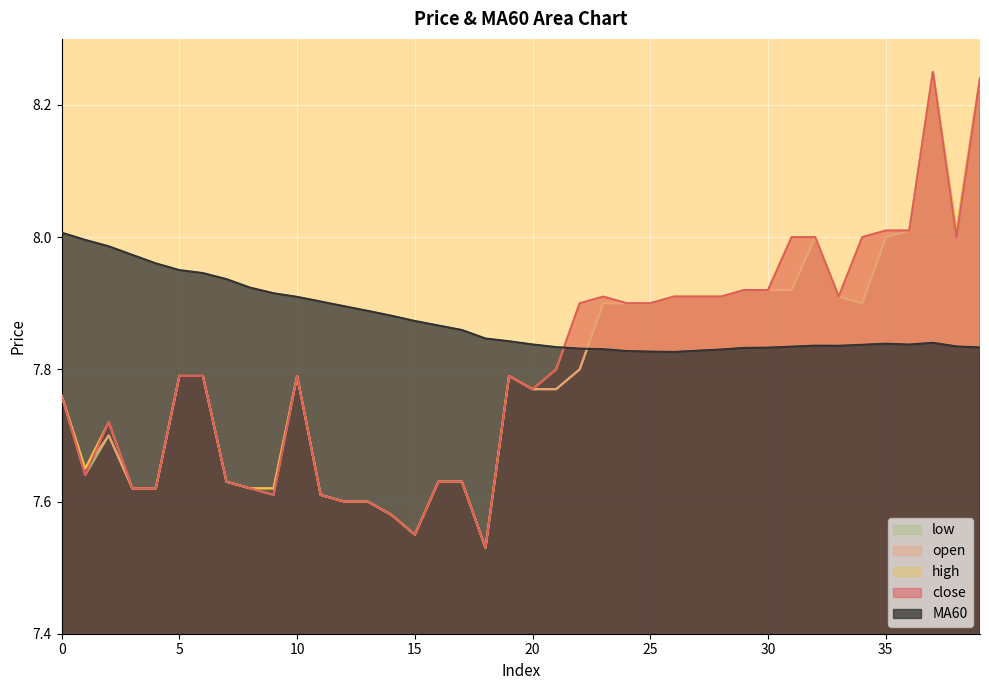

What is the minimum value shown in the chart?

7.5